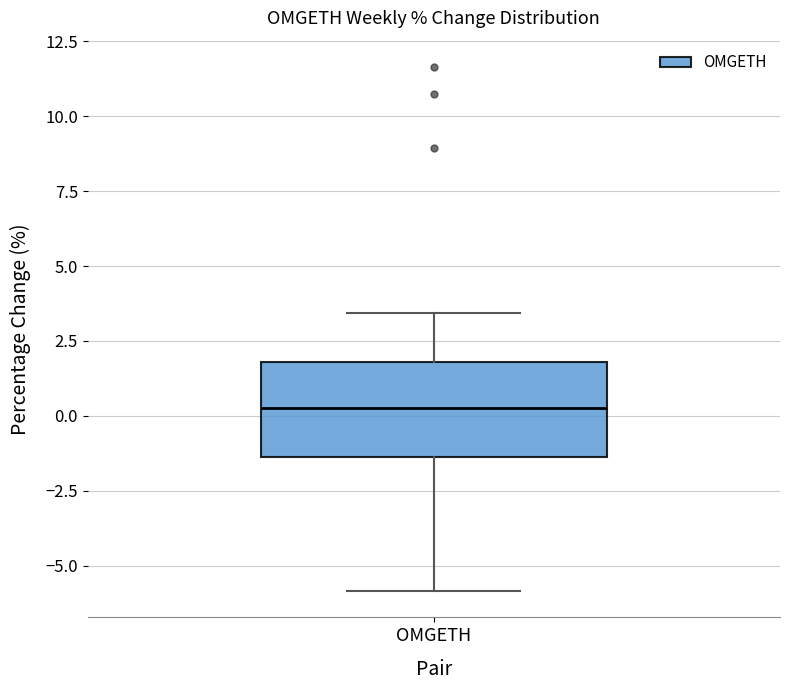

Transcribe this box plot: give where the median line is, the range the box spans, and where the two whiskers end, as read against the y-axis. The values are not printed on the chart, so give them approximately, as read against the axis.

median 0.5, box -1.5 to 2.0, whiskers -6.0 to 3.5